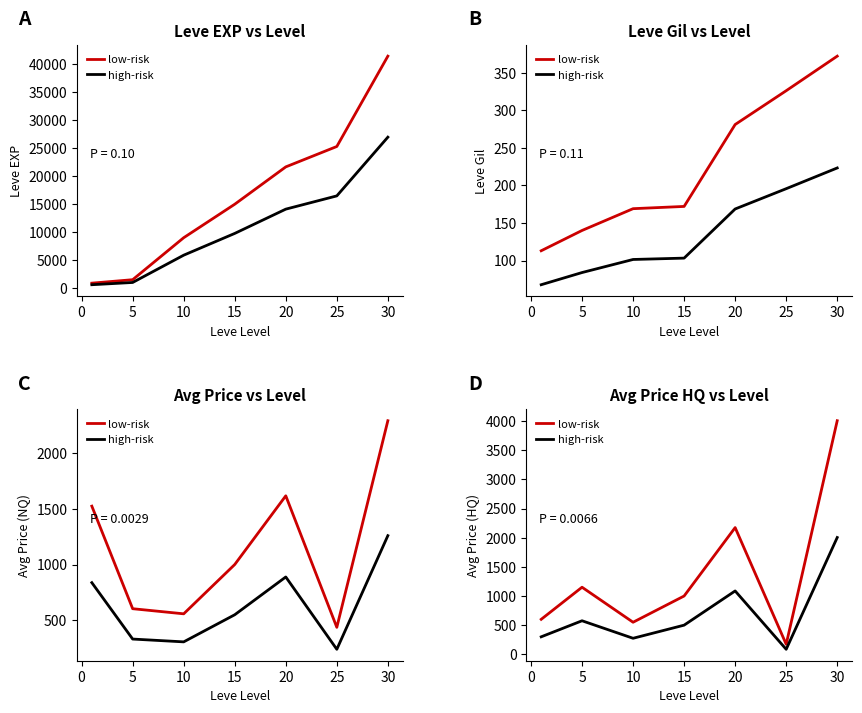

The high-risk series shows 439.4 at −5. True or false?

False